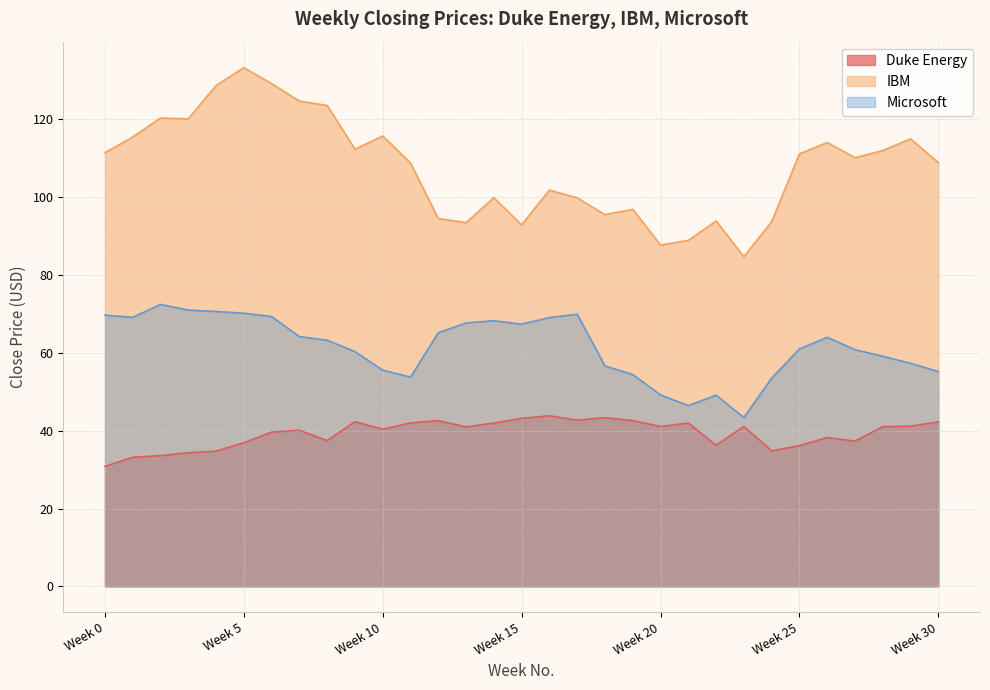

Is the value of Microsoft at Week 26 greater than the value of Duke Energy at Week 26?

Yes